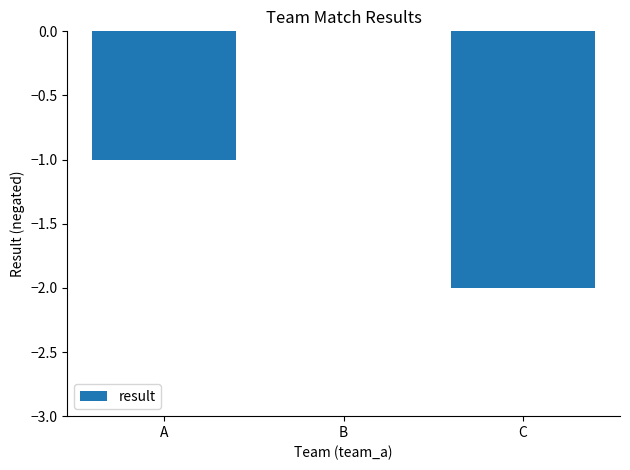

Reading left to right, what are all the values shown in this chart?

A=-1	B=0	C=-2